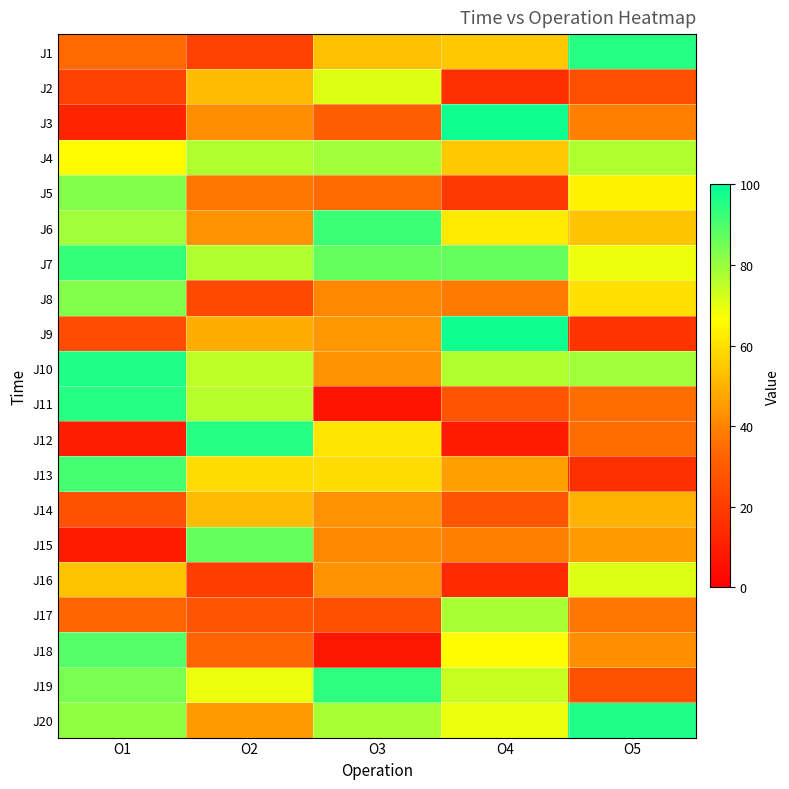

Rank the series by their maximum value, from highest to lowest.

J3, J9, J10, J20, J1, J11, J12, J19, J7, J6, J13, J18, J15, J5, J8, J4, J17, J2, J16, J14